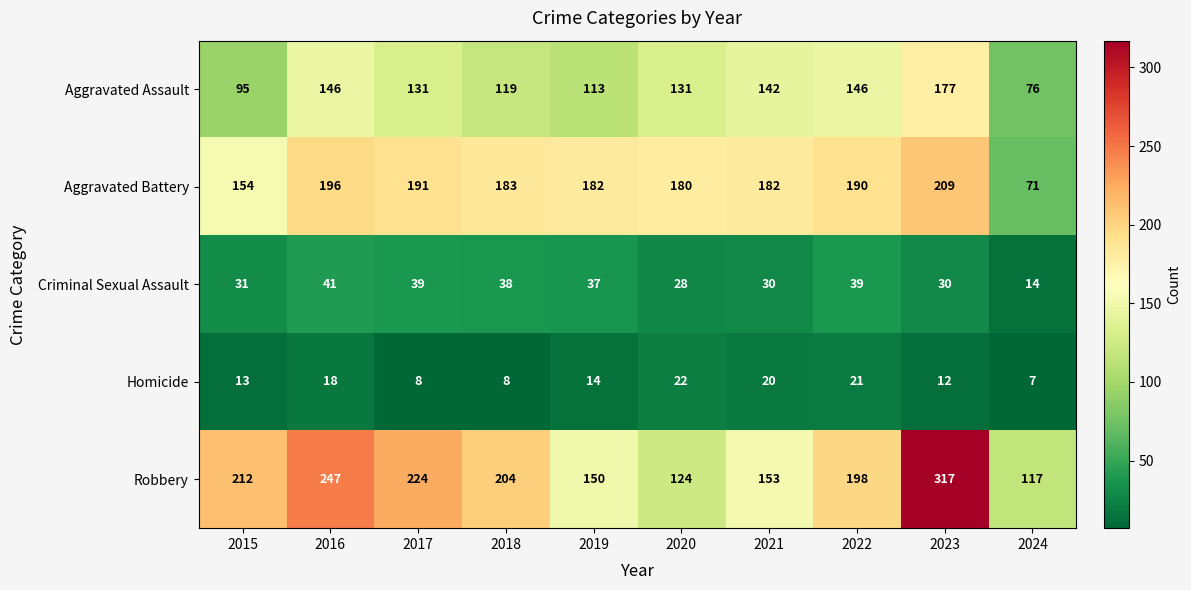

How many data points does each series have?

10